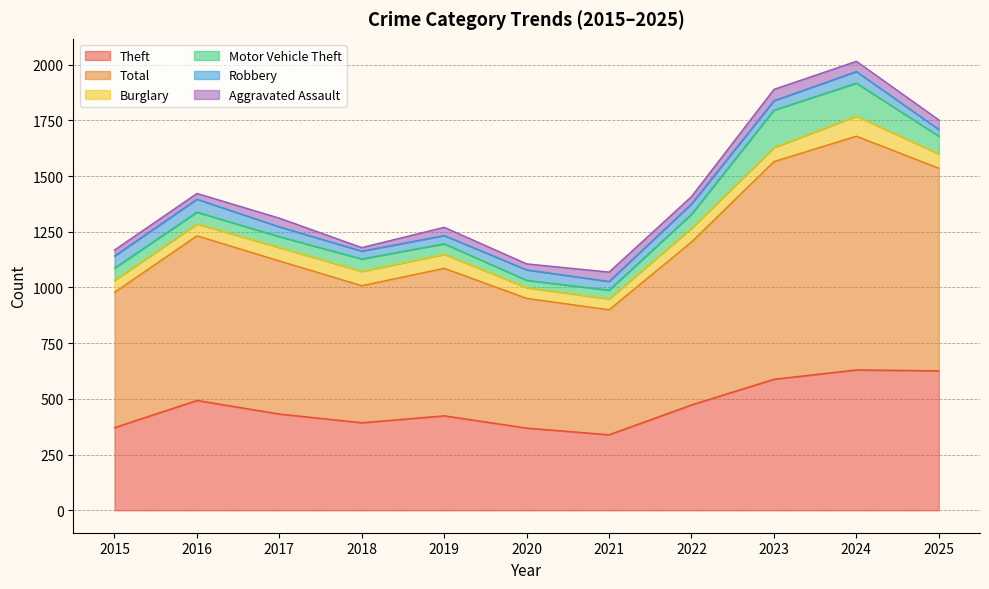

Which series has the widest spread of values?

Total